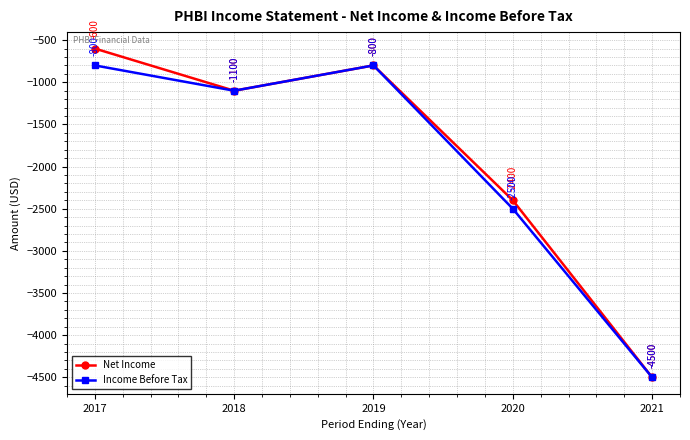

Is the value of Income Before Tax at 2018 greater than the value of Net Income at 2017?

No